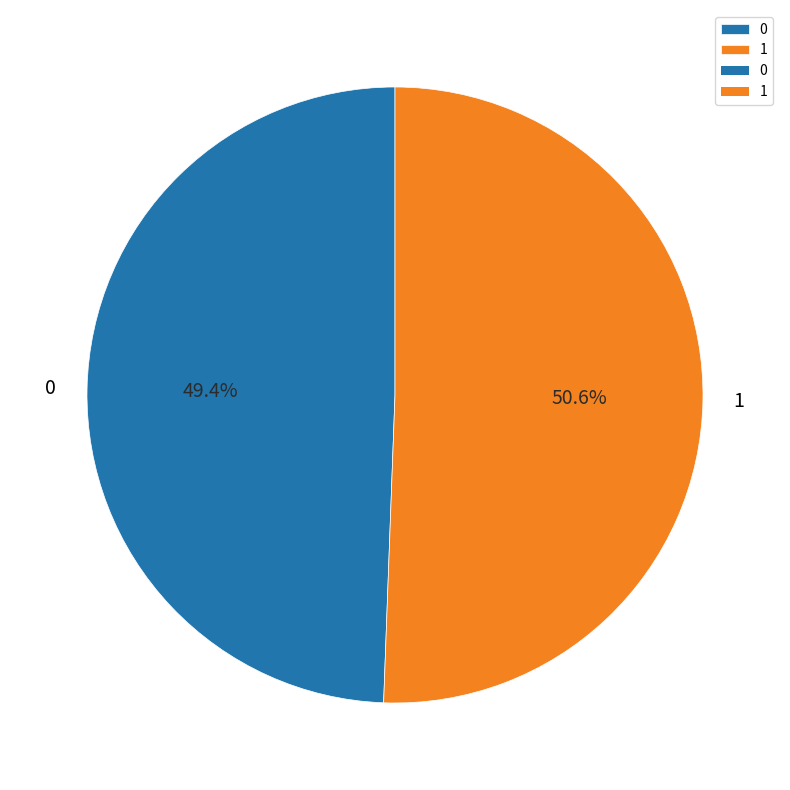

To the nearest percent, what is the combined percentage of 1 and 0?

100%